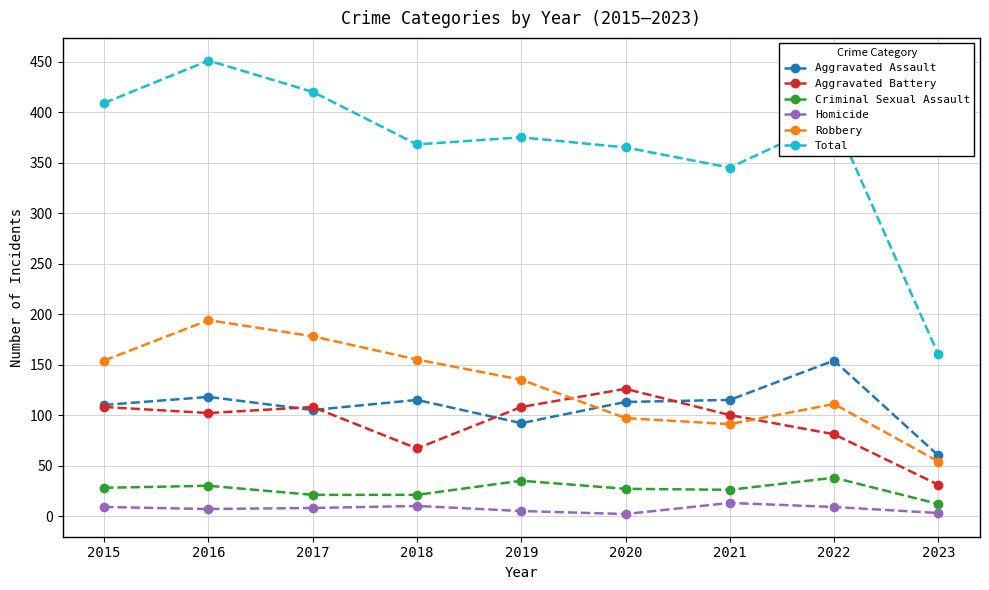

Where is the first local minimum for Aggravated Battery?

2016